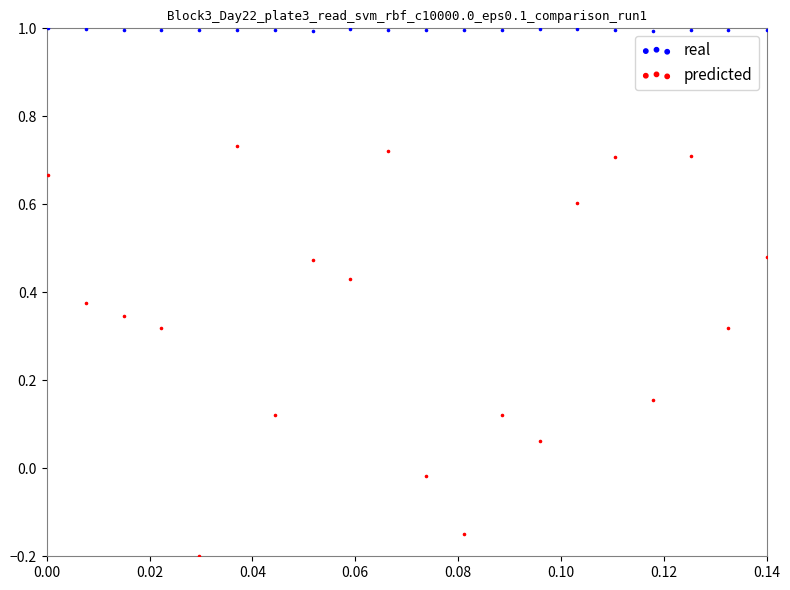

What are all the series names shown in the legend?

real, predicted